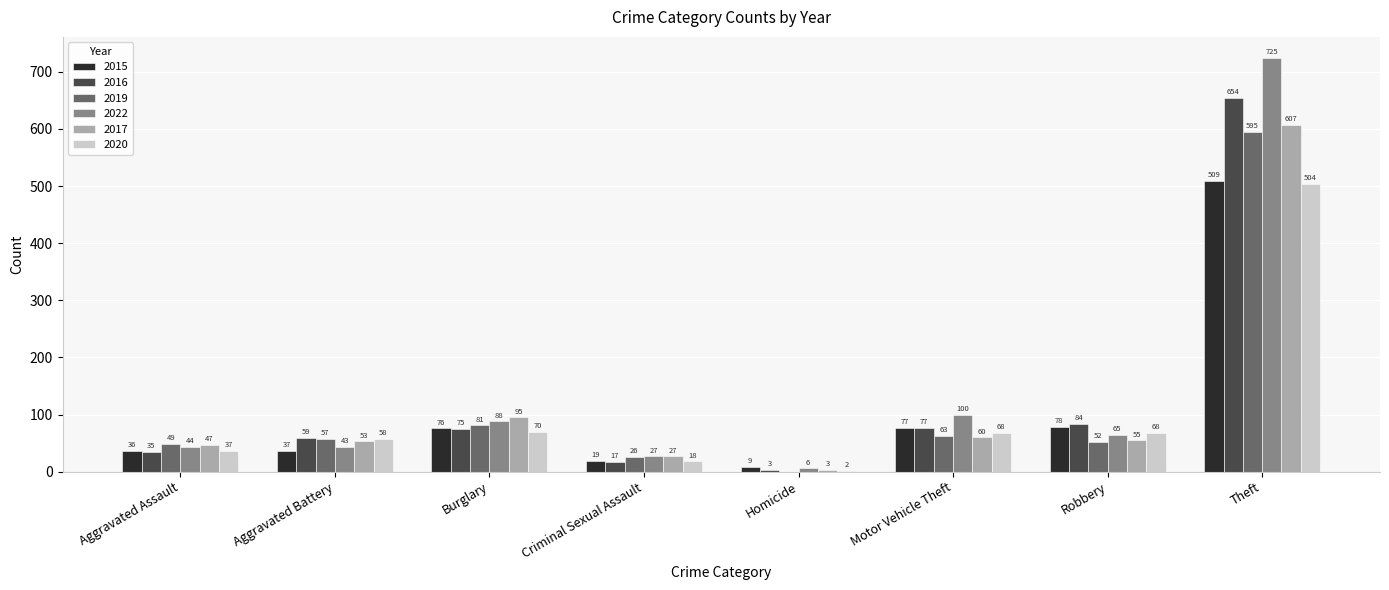

Is it true that 2015 equals 36 at Aggravated Assault?

True